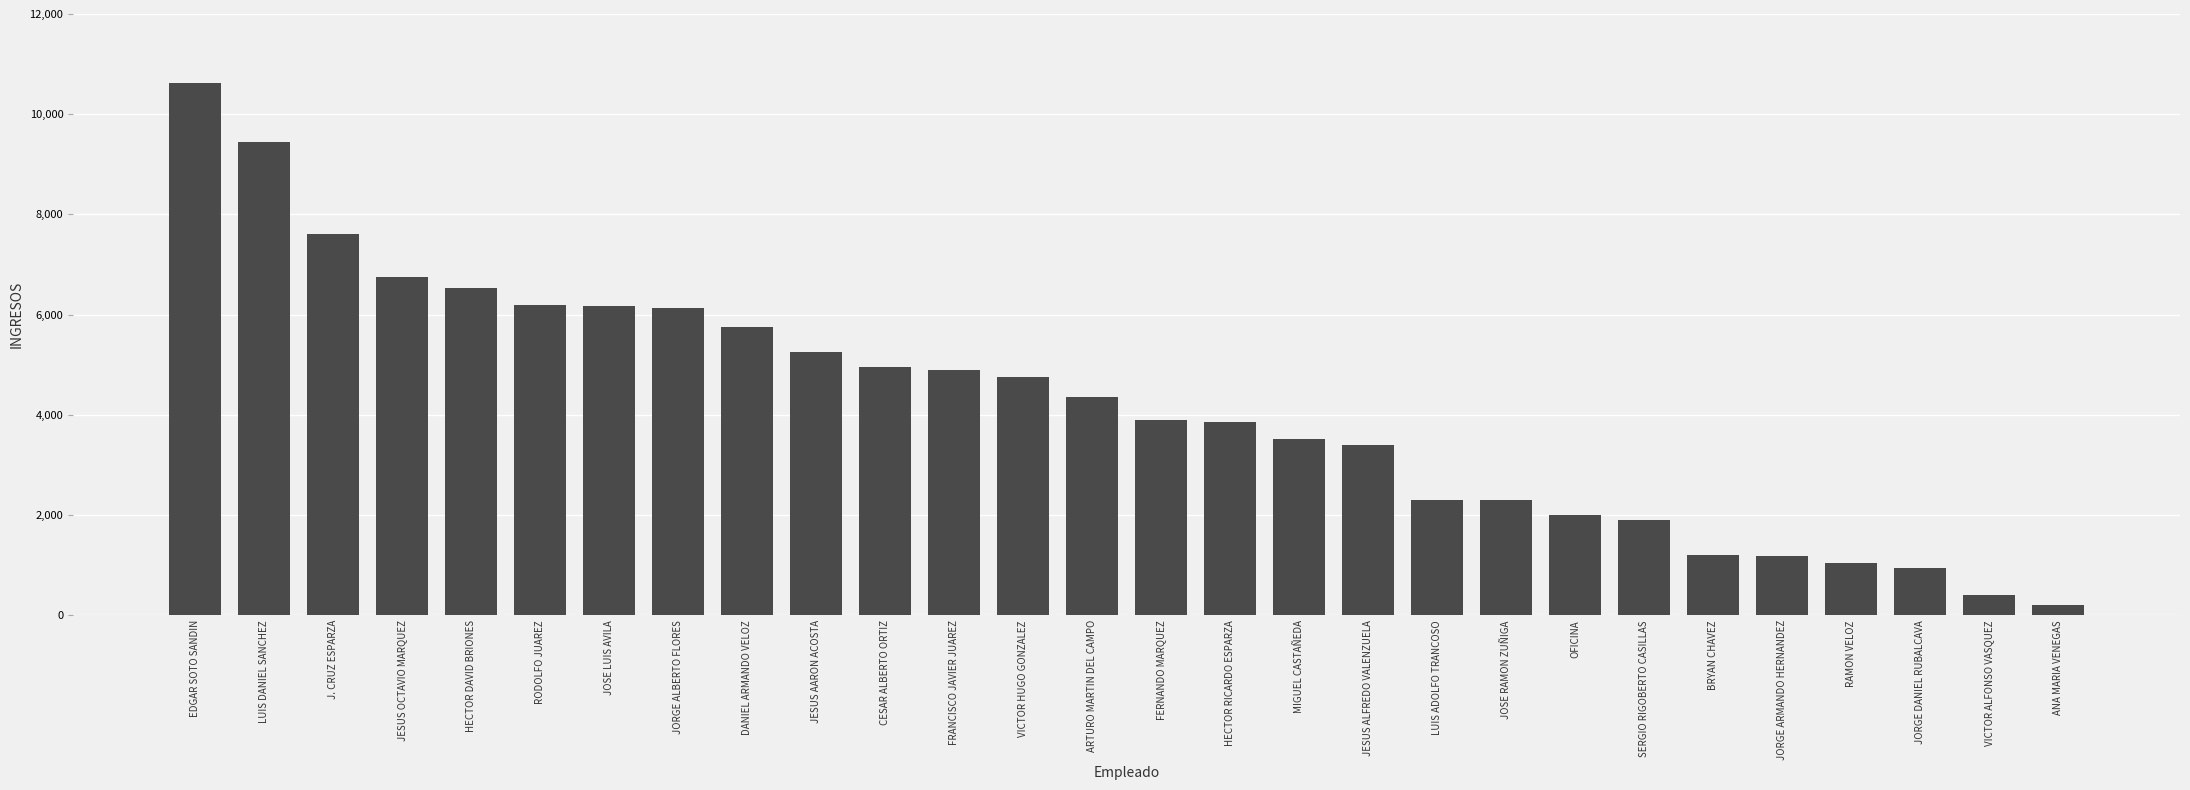

Read the value at VICTOR ALFONSO VASQUEZ.

400